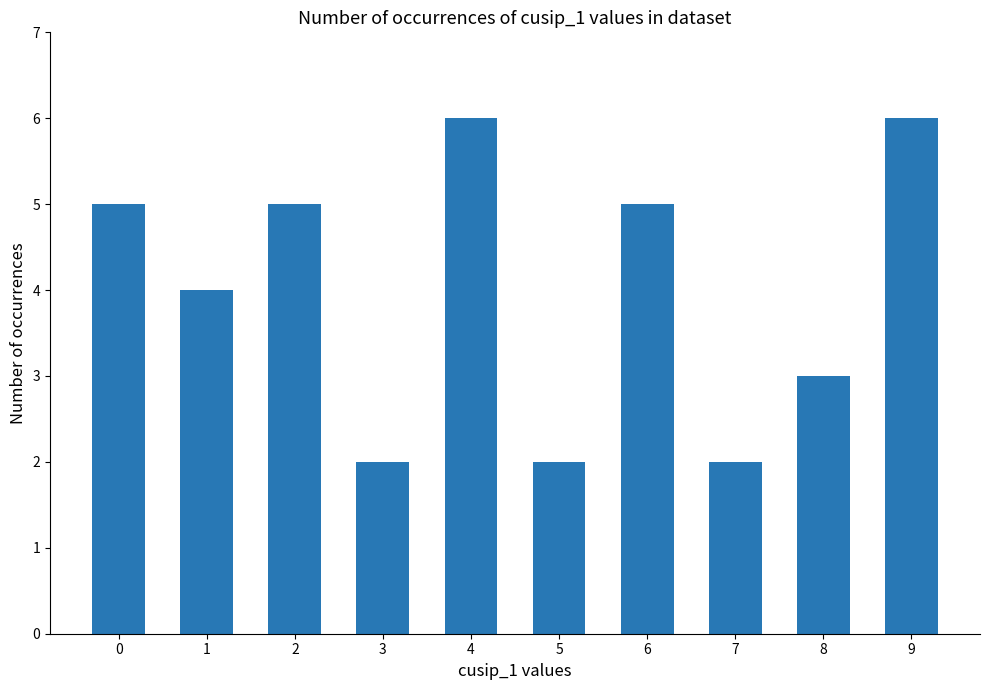

What is the maximum value shown in the chart?

6